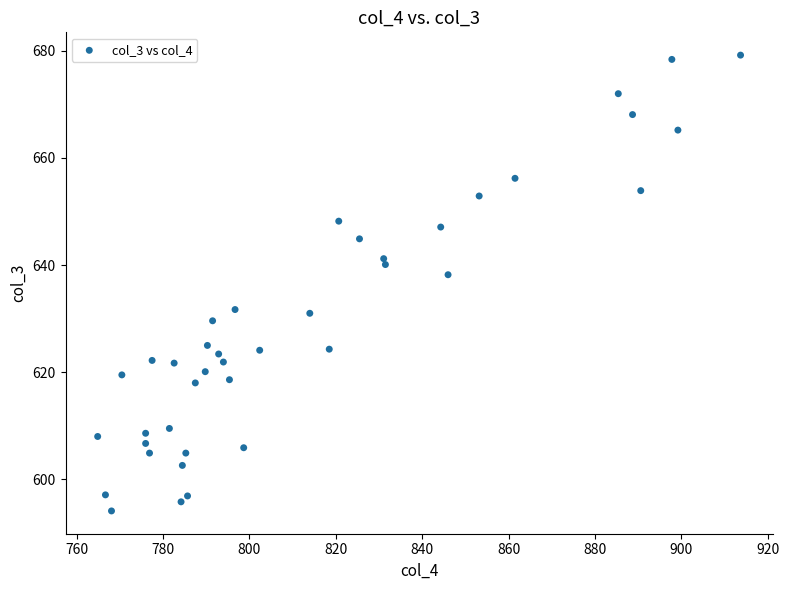

What Y value in the scatter plot is closest to 636?

638.2